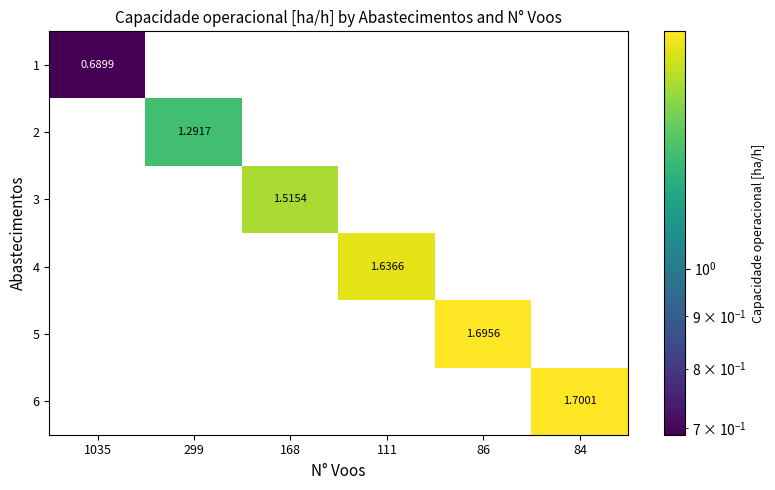

Rank the series by their maximum value, from highest to lowest.

6, 5, 4, 3, 2, 1